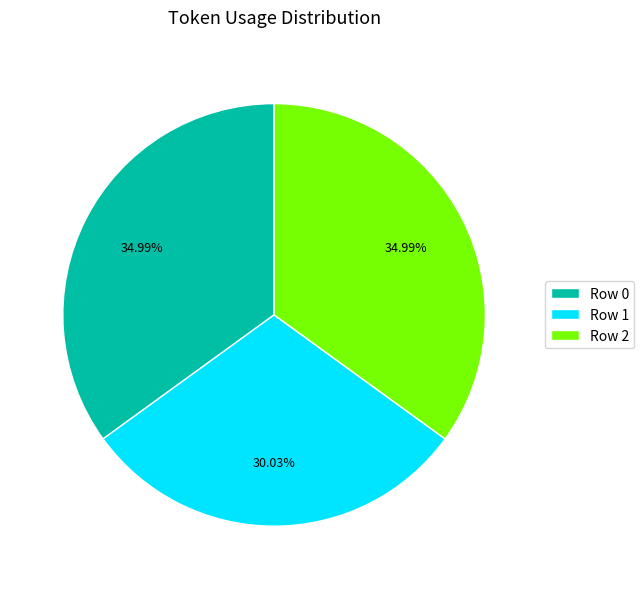

Combined, what portion of the pie is Row 2 and Row 0?

70.0%